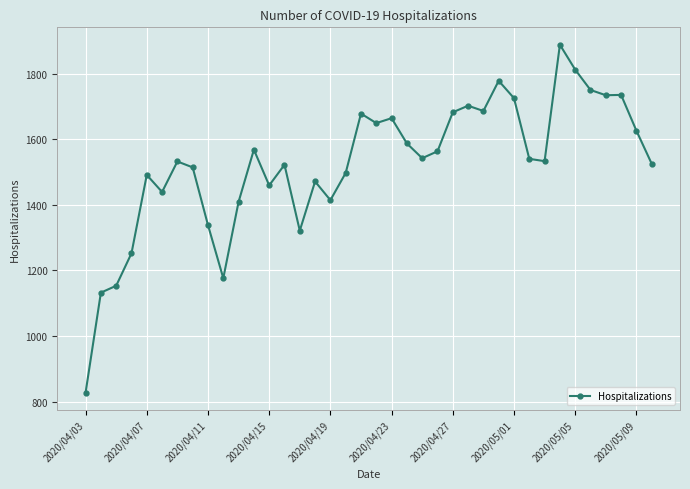

True or false: there are more than 2 points higher than both neighbors.

True